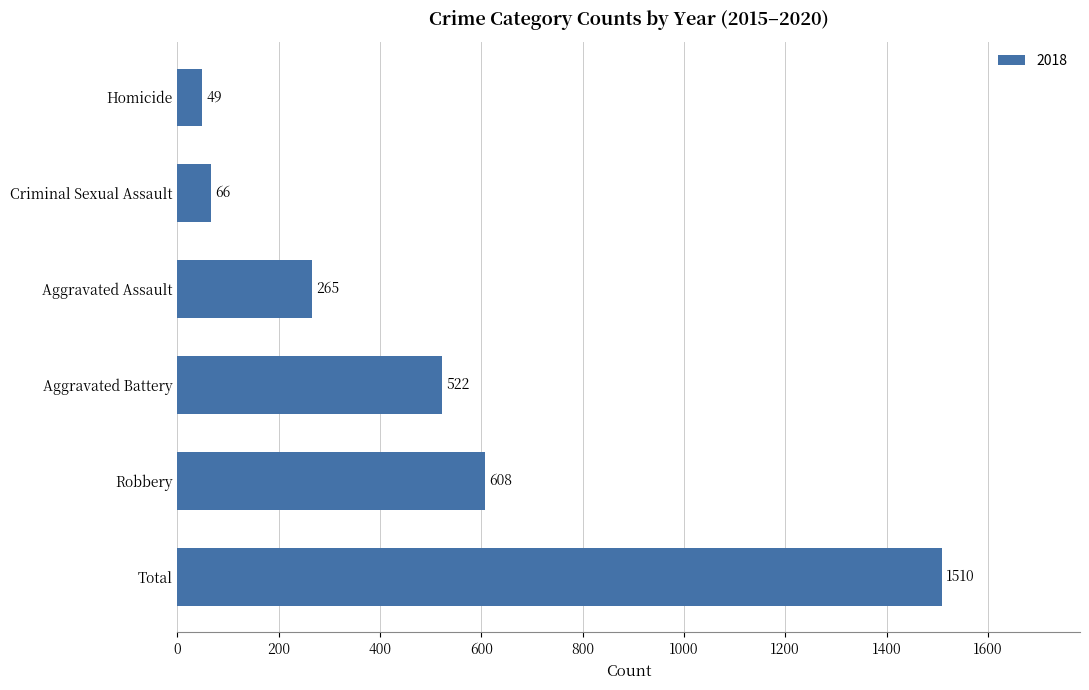

List the labels in order of value, largest first.

Total, Robbery, Aggravated Battery, Aggravated Assault, Criminal Sexual Assault, Homicide